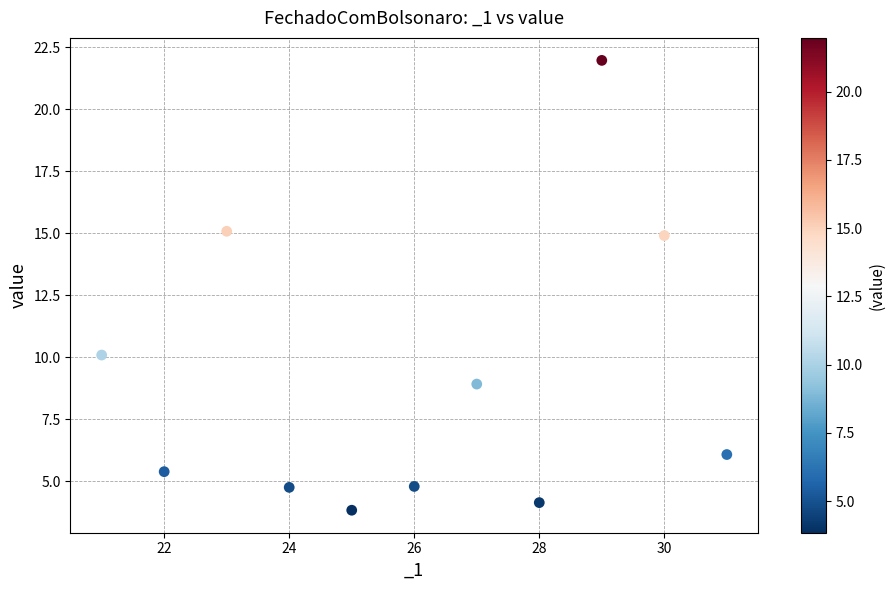

What Y value in the scatter plot is closest to 12?

10.1